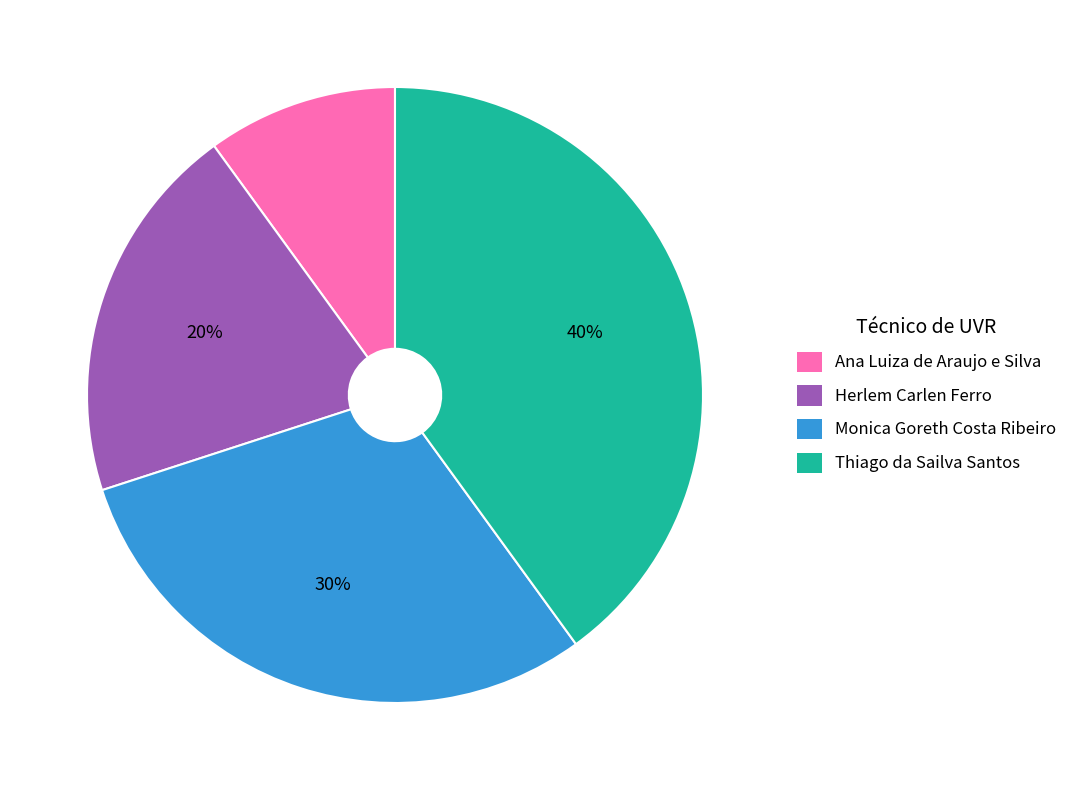

The Thiago da Sailva Santos slice represents 40% of the pie. True or false?

True